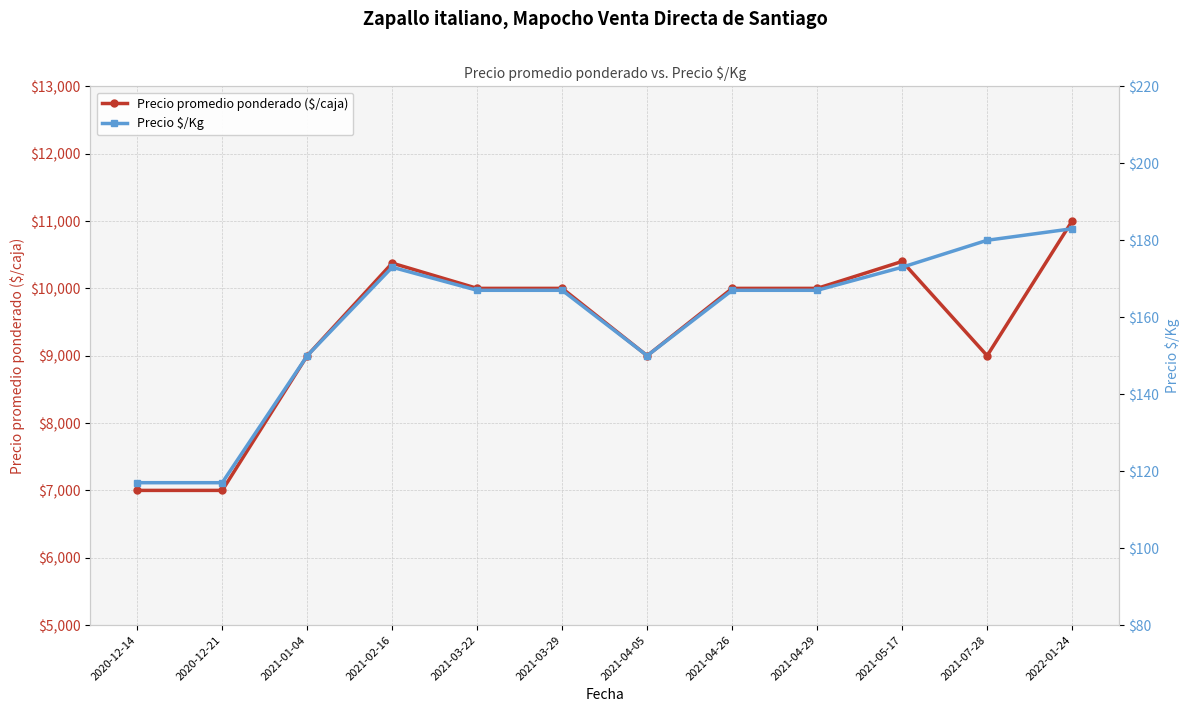

Which series changed the most between 2021-03-22 and 2021-04-26?

Precio promedio ponderado ($/caja)